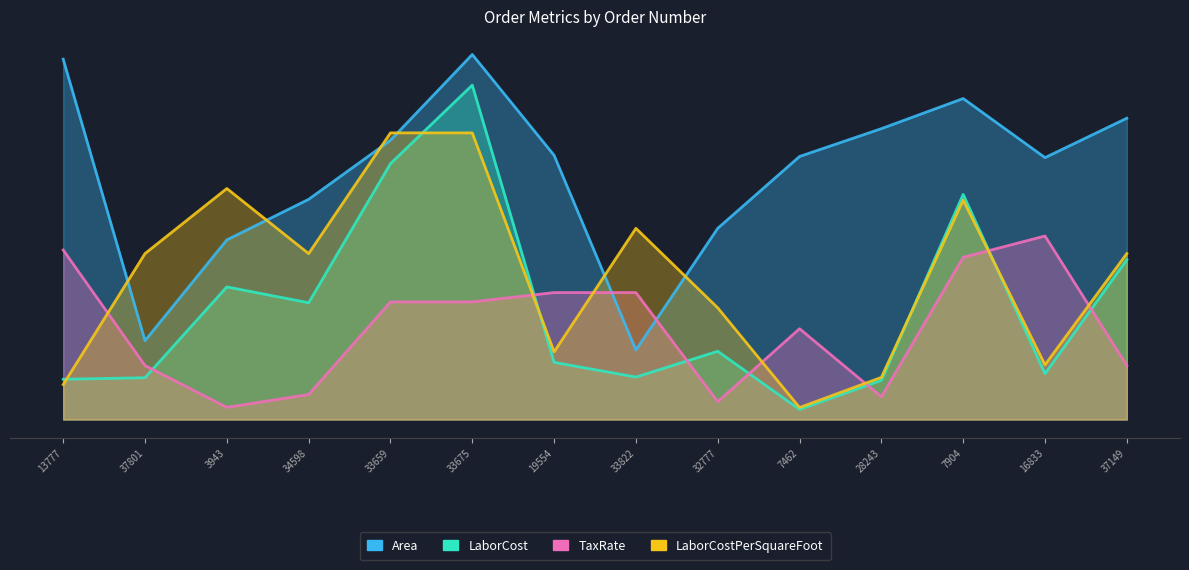

Reading left to right, extract all data points from this chart.

Area: 311.0	68.0	155.0	190.0	241.0	315.0	228.0	60.0	165.0	227.0	251.0	277.0	226.0	260.0
LaborCost: 34.7	36.1	114.4	100.8	220.8	288.6	49.3	36.7	58.9	8.7	33.8	194.3	39.5	137.9
TaxRate: 146.3	46.6	10.5	21.6	101.5	101.5	109.5	109.5	15.4	78.4	19.6	140.0	158.4	46.6
LaborCostPerSquareFoot: 30.2	143.2	199.3	143.2	247.4	247.4	58.4	165.0	96.4	10.3	36.4	189.4	47.2	143.2